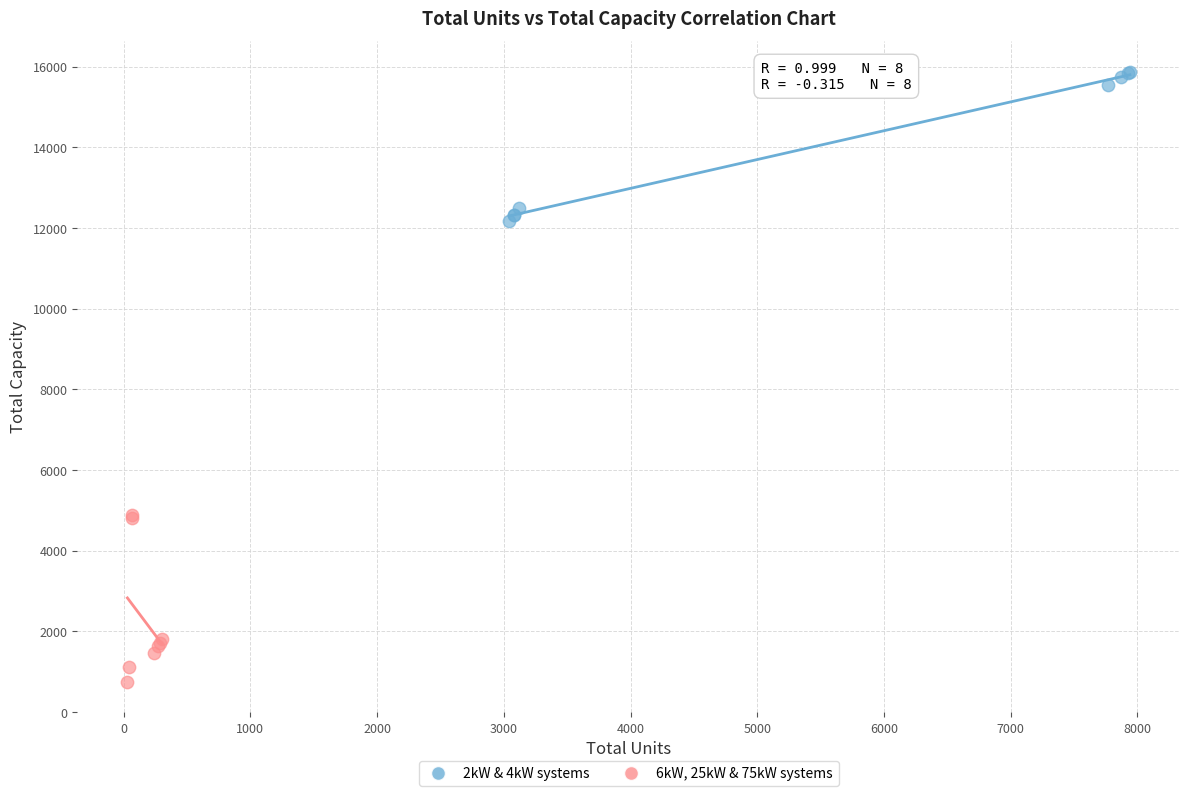

Which series has the widest spread of Y values?

6kW, 25kW & 75kW systems